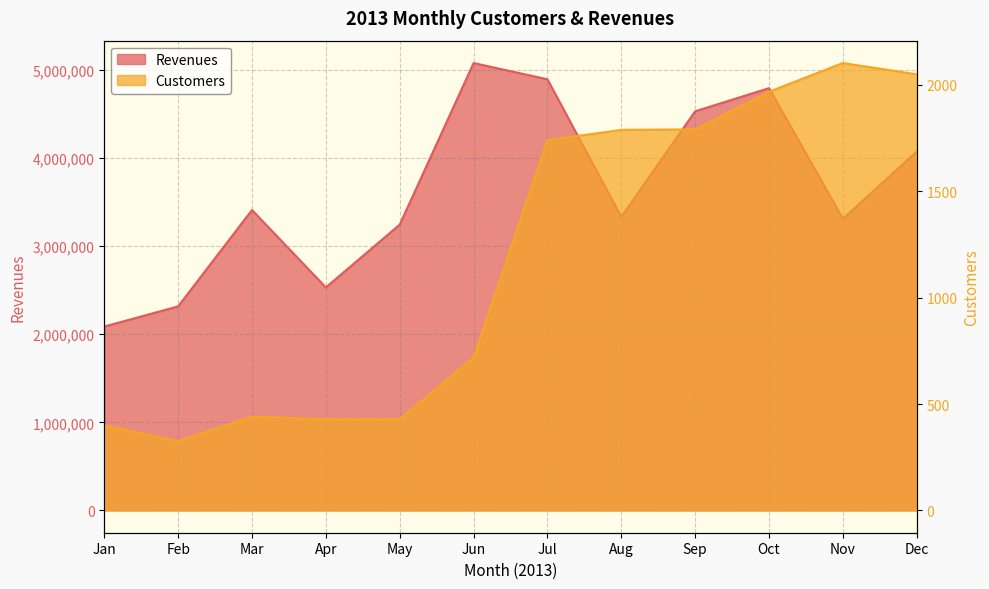

How many values in the Customers series exceed 1740?

5